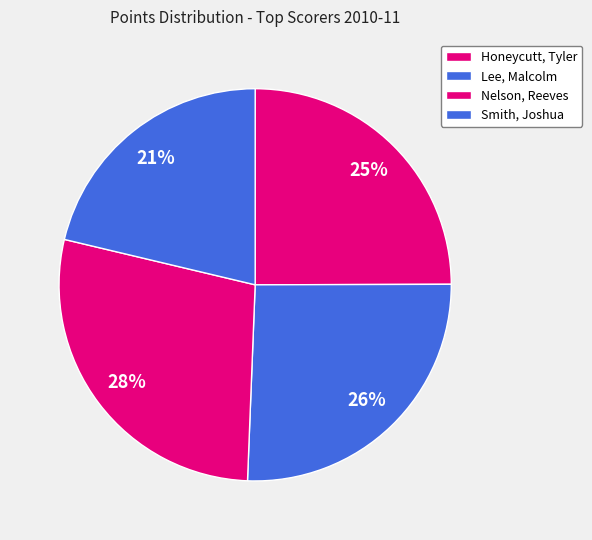

To the nearest percent, what is the difference between the Lee, Malcolm and Smith, Joshua slice percentages?

4%